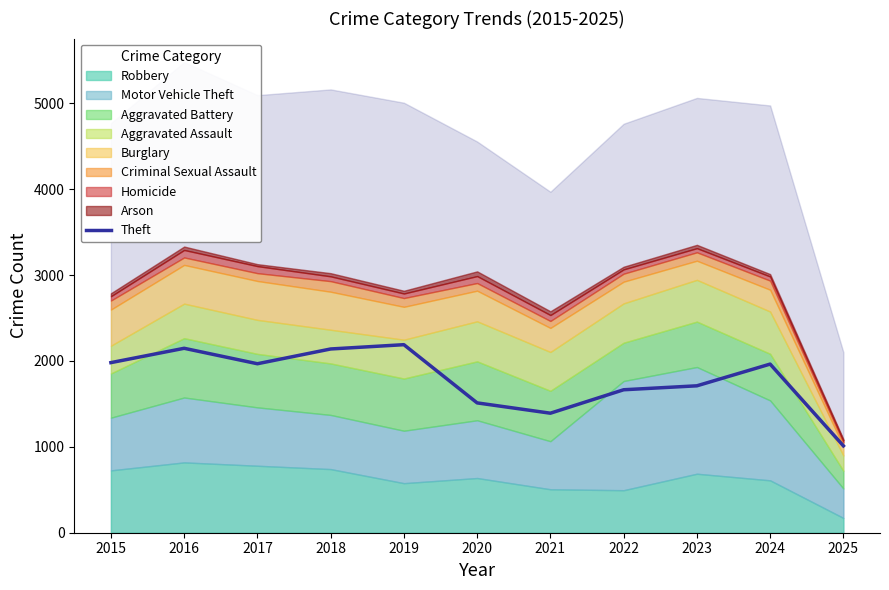

How many distinct data groups are displayed?

1